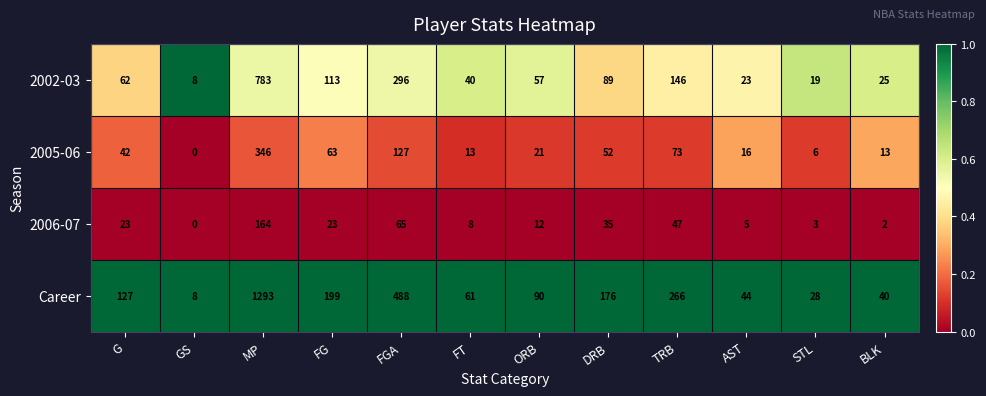

True or false: 2002-03 has a value of 1064 at MP.

False